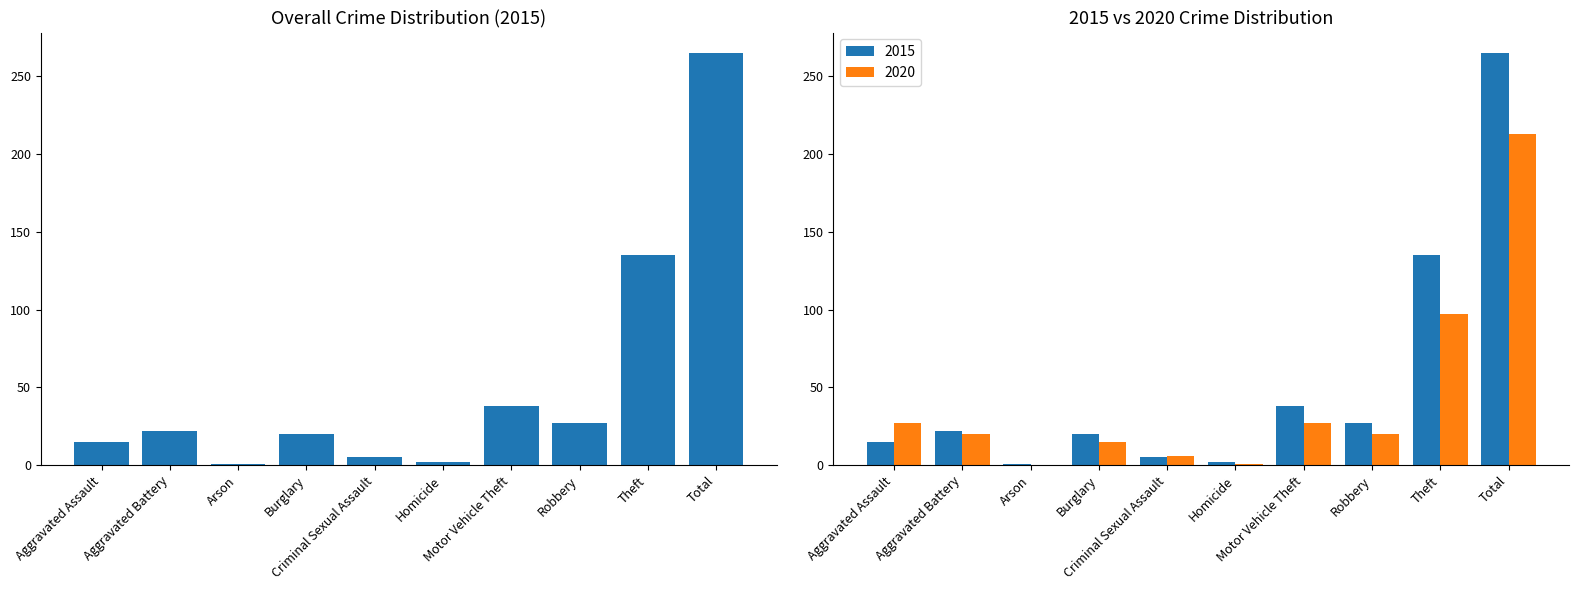

Rank the categories by 2020 value from highest to lowest.

Total, Theft, Aggravated Assault, Motor Vehicle Theft, Aggravated Battery, Robbery, Burglary, Criminal Sexual Assault, Homicide, Arson